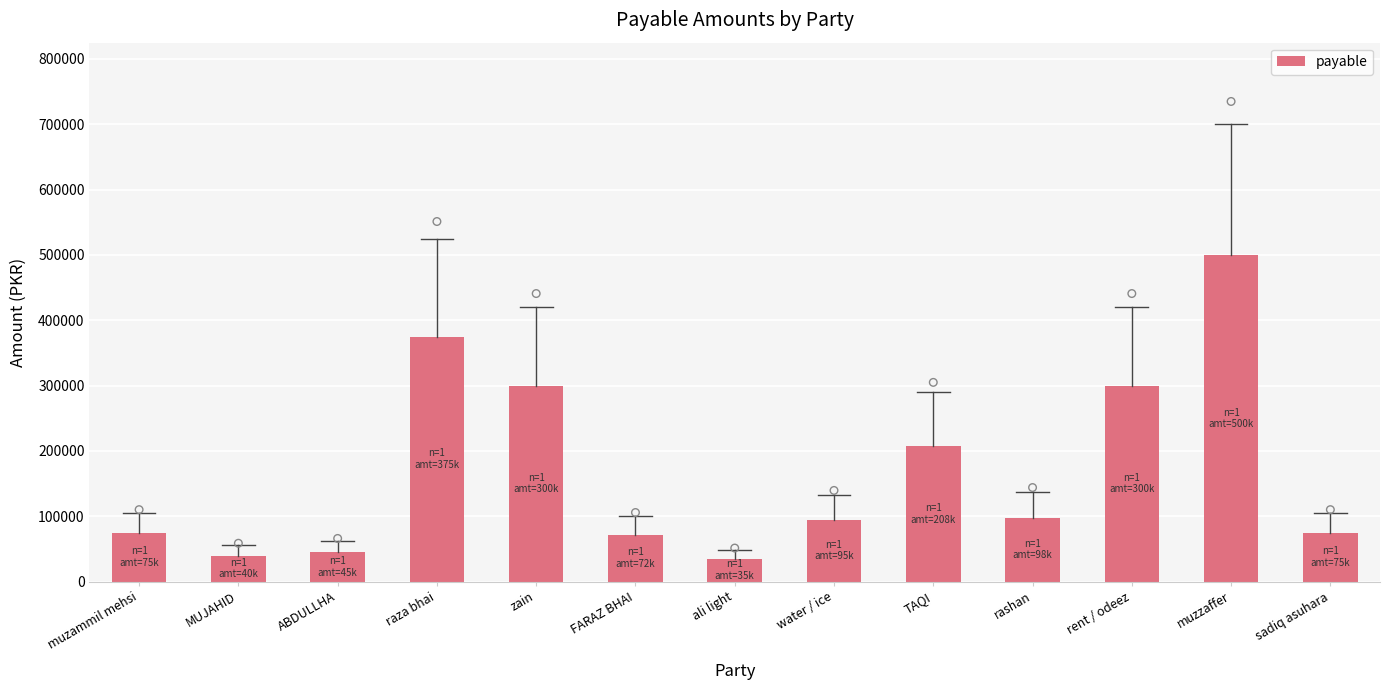

Approximately how many times larger is the value at TAQI compared to muzammil mehsi?

2.8